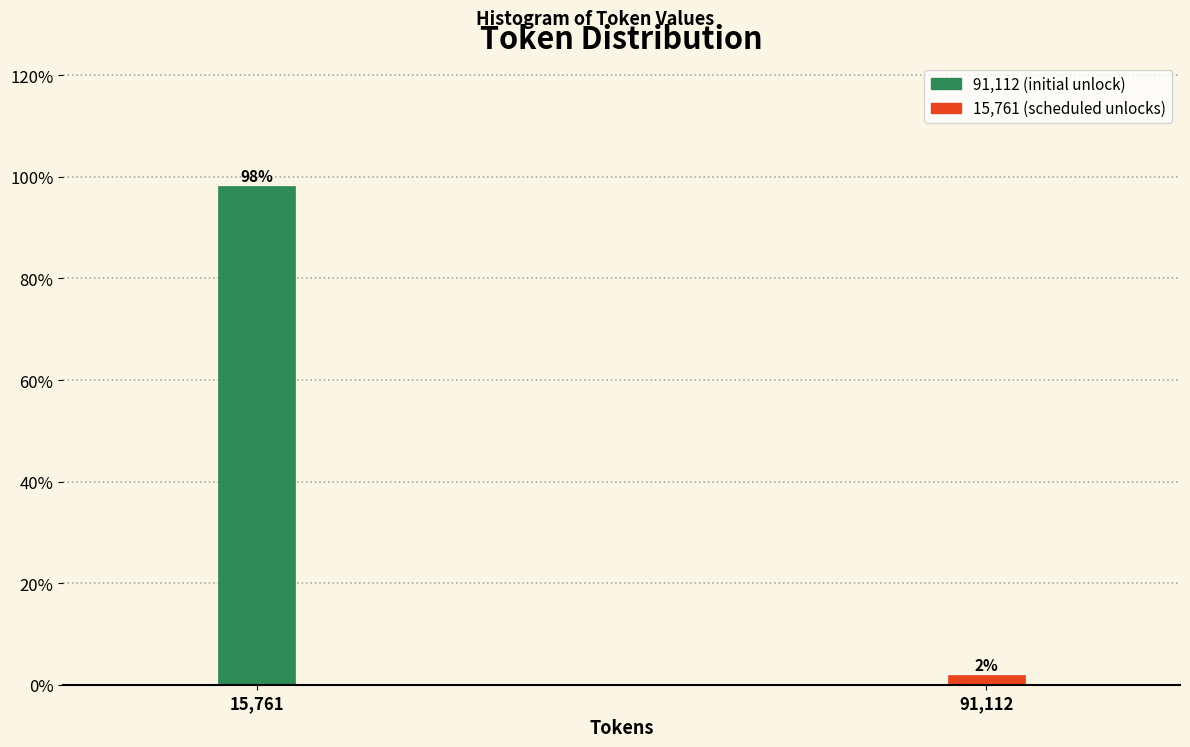

What is the sum of all values?

100.0